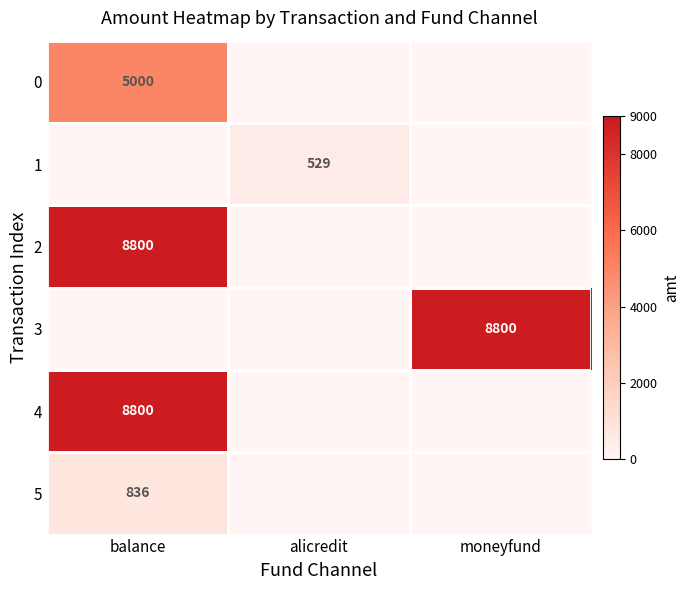

The value of 1 at alicredit is 529. True or false?

True